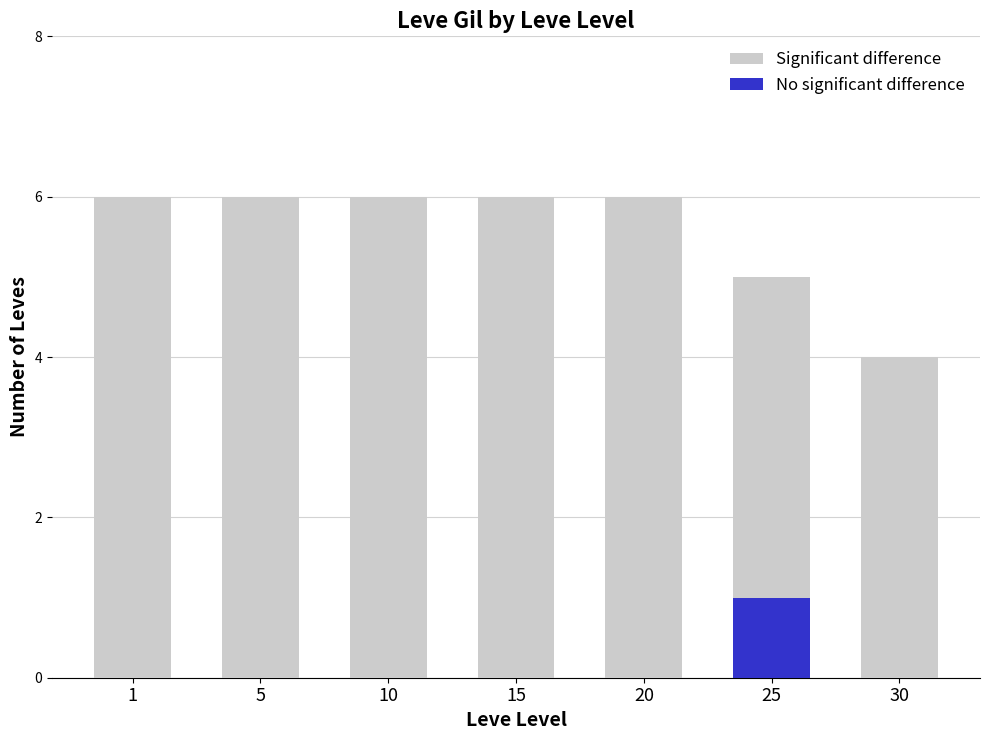

At which category is the sum across all series the highest?

1